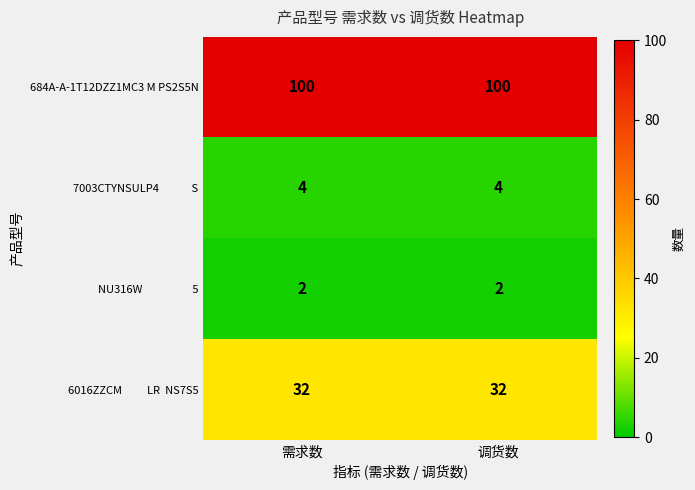

How many categories are shown in the chart?

2